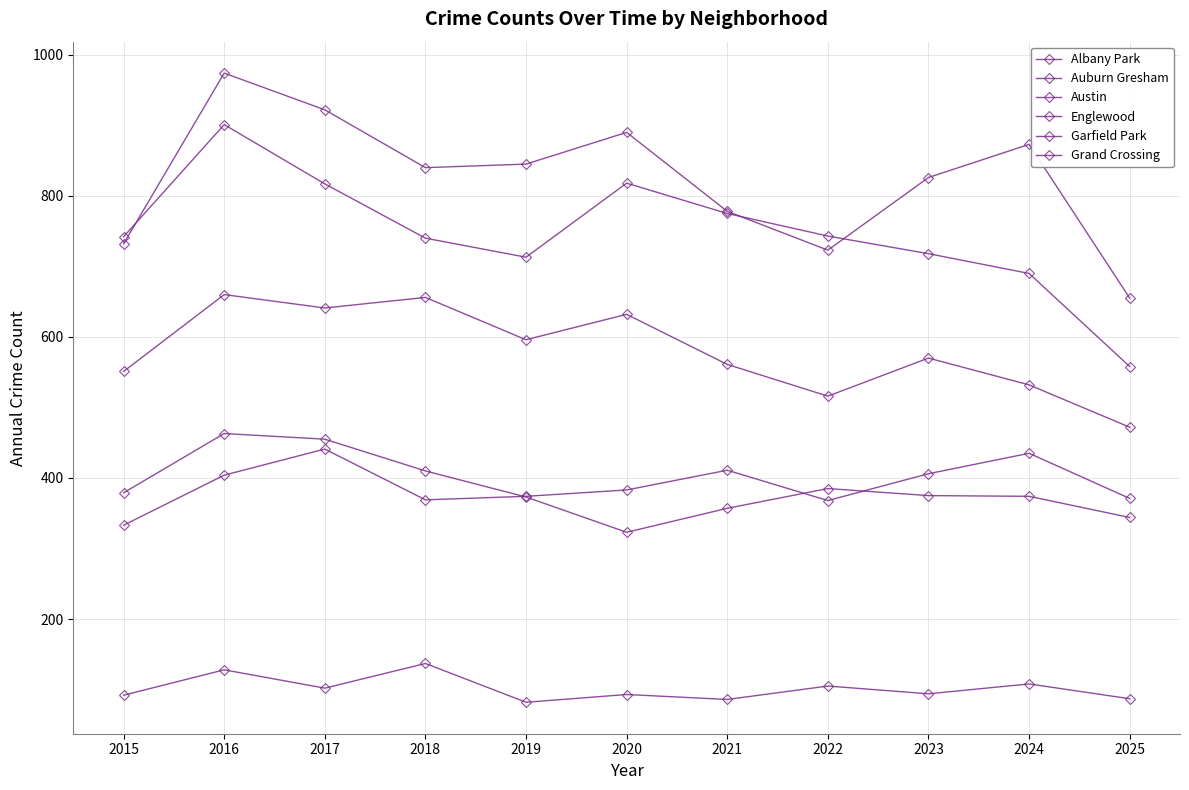

What is the greatest value displayed?

974